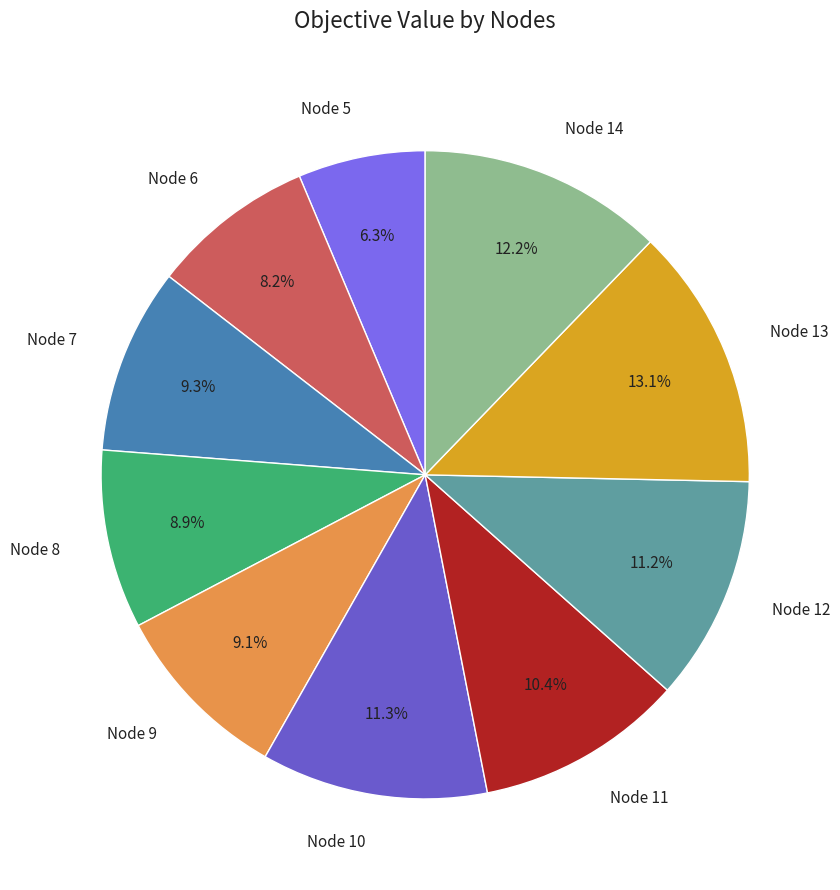

To the nearest percent, what is the average slice percentage?

10%